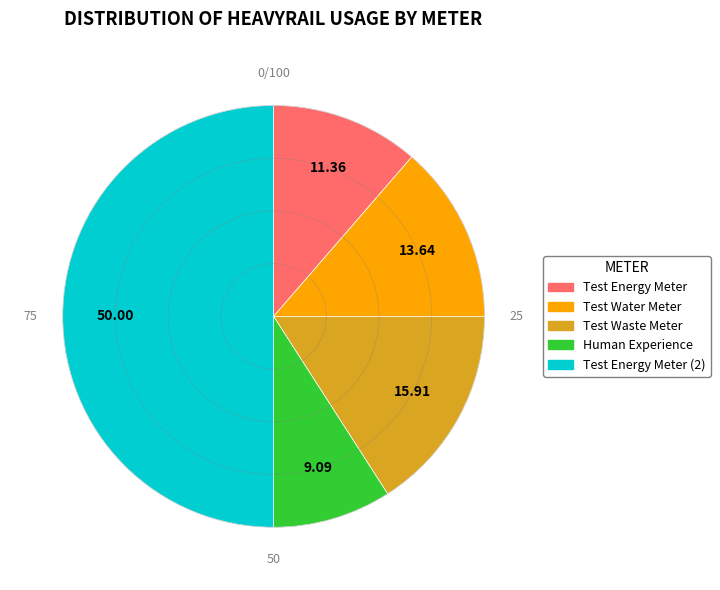

Count the number of slices in the pie.

5